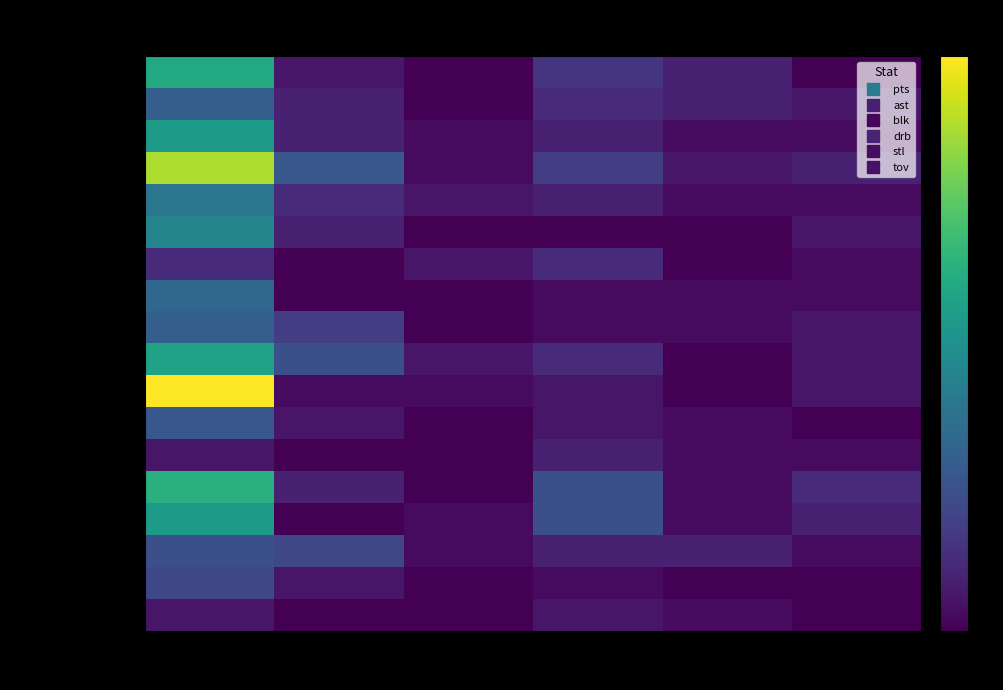

Reading right to left, transcribe all the data shown in this chart.

Mike Scott: tov=0	stl=3	drb=5	blk=0	ast=2	pts=20
DeMarre Carroll: tov=2	stl=3	drb=4	blk=0	ast=3	pts=10
Kyle Korver: tov=1	stl=1	drb=3	blk=1	ast=3	pts=18
Jeff Teague: tov=3	stl=2	drb=6	blk=1	ast=9	pts=29
Elton Brand: tov=1	stl=1	drb=3	blk=2	ast=4	pts=13
Lou Williams: tov=2	stl=0	drb=0	blk=0	ast=3	pts=15
Mike Muscala: tov=1	stl=0	drb=4	blk=2	ast=0	pts=4
Shelvin Mack: tov=1	stl=1	drb=1	blk=0	ast=0	pts=11
P.J. Tucker: tov=2	stl=1	drb=1	blk=0	ast=6	pts=10
Goran Dragic: tov=2	stl=0	drb=4	blk=2	ast=8	pts=19
Gerald Green: tov=2	stl=0	drb=2	blk=1	ast=1	pts=33
Channing Frye: tov=0	stl=1	drb=2	blk=0	ast=2	pts=9
Miles Plumlee: tov=1	stl=1	drb=3	blk=0	ast=0	pts=2
Markieff Morris: tov=4	stl=1	drb=8	blk=0	ast=3	pts=21
Marcus Morris: tov=3	stl=1	drb=8	blk=1	ast=0	pts=18
Ish Smith: tov=1	stl=3	drb=3	blk=1	ast=7	pts=8
Leandro Barbosa: tov=0	stl=0	drb=1	blk=0	ast=2	pts=7
Shavlik Randolph: tov=0	stl=1	drb=2	blk=0	ast=0	pts=2